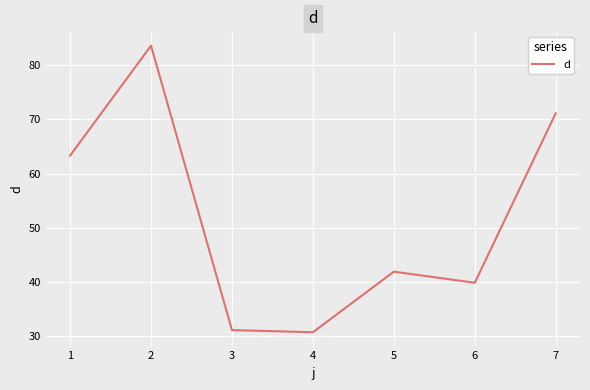

At which category does the chart reach its peak across all series?

2